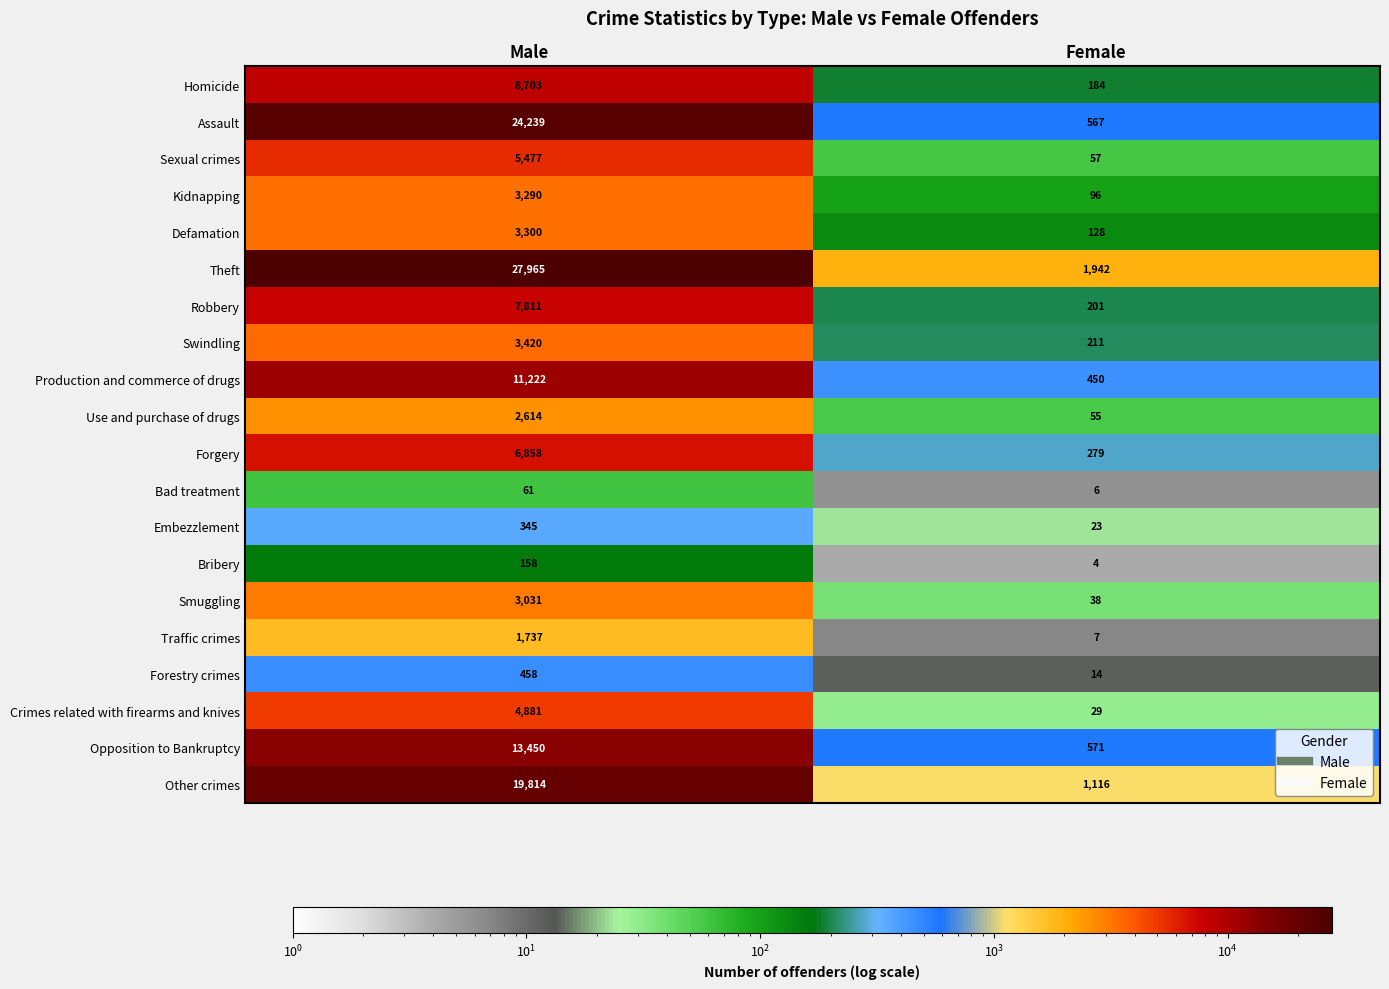

What value does the Assault series have at Male?

24239